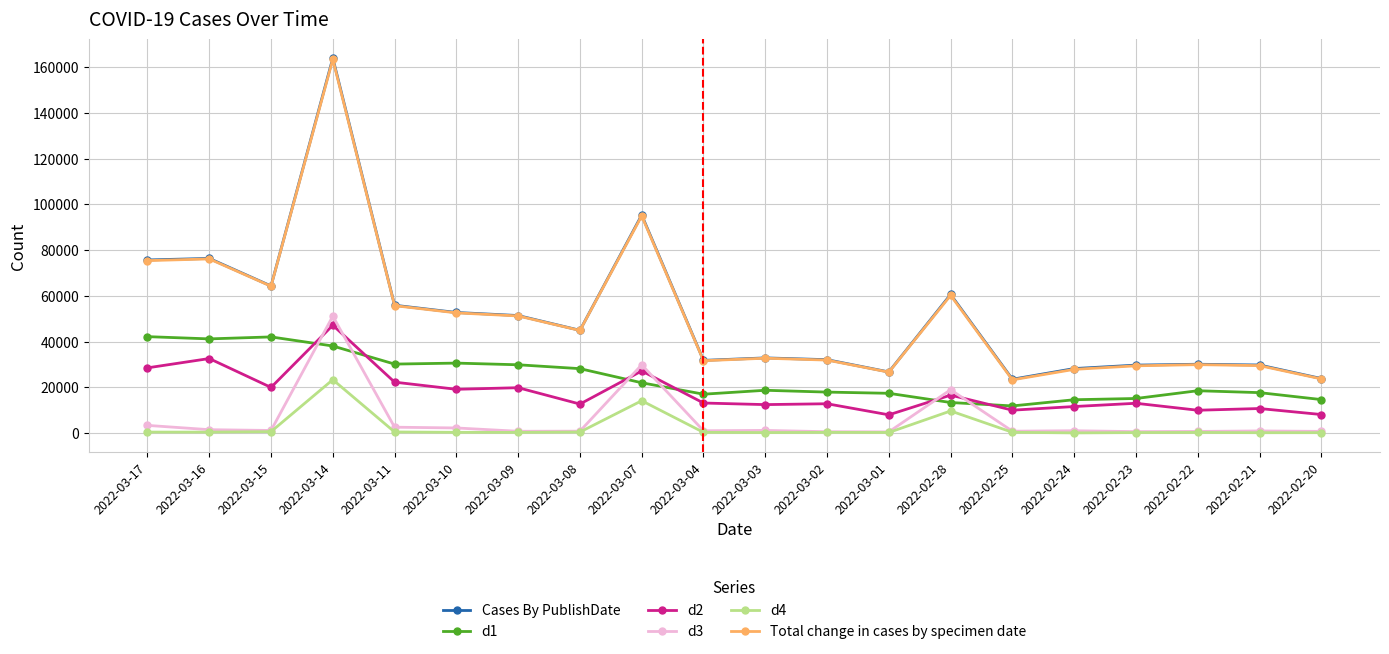

How many categories are shown in the chart?

20